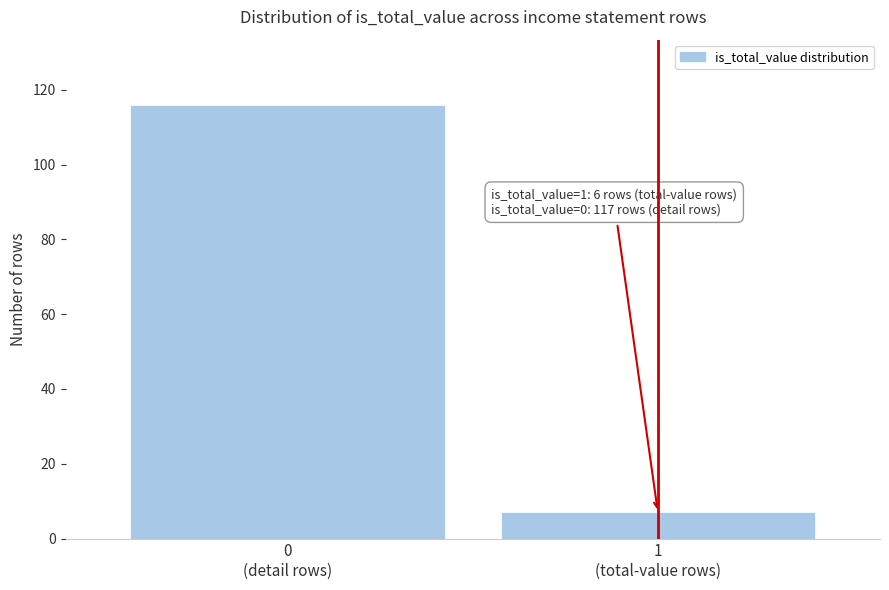

Reading left to right, extract all data points from this chart.

116	7